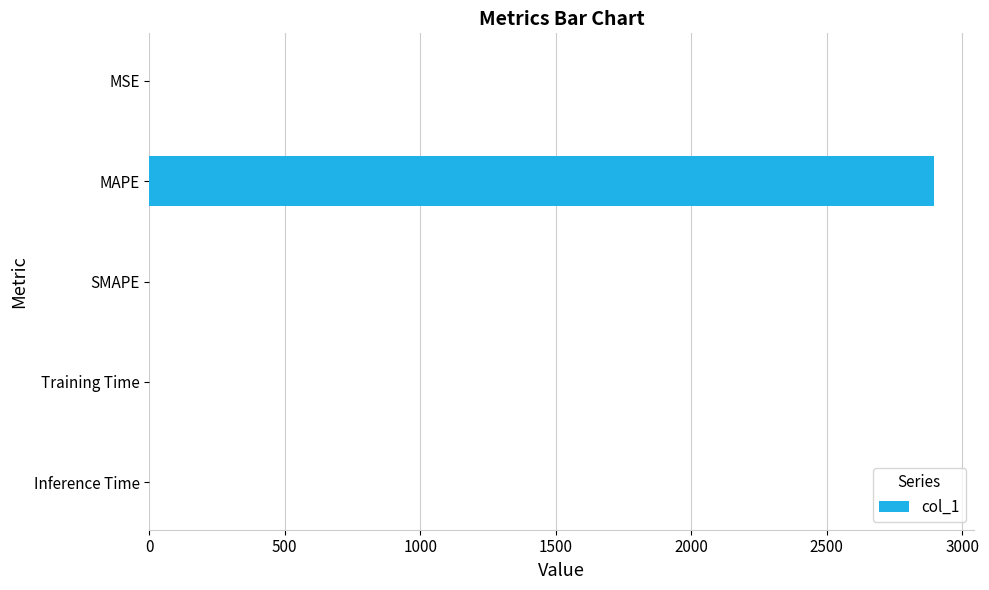

What is the change in value from MAPE to SMAPE?

-2896.7